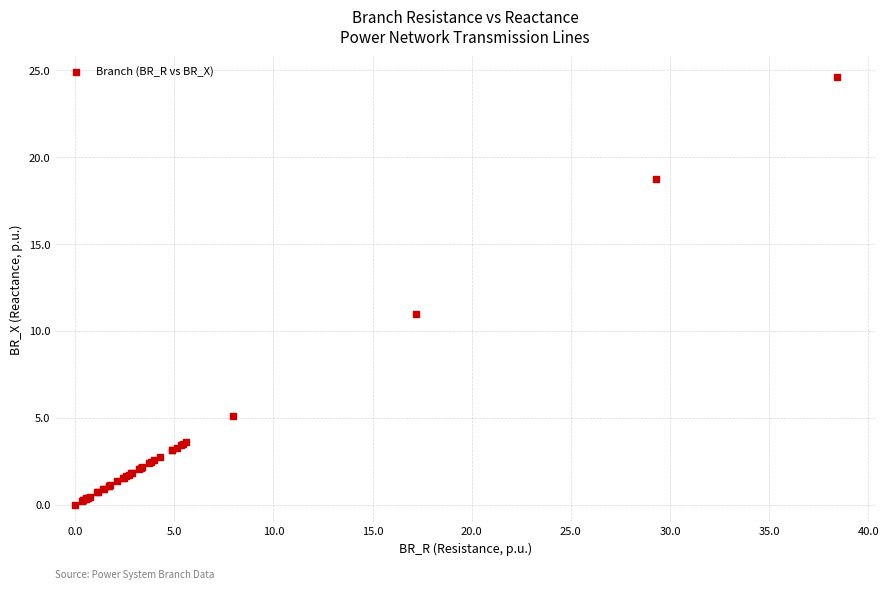

What Y value in the scatter plot is closest to 12?

11.0